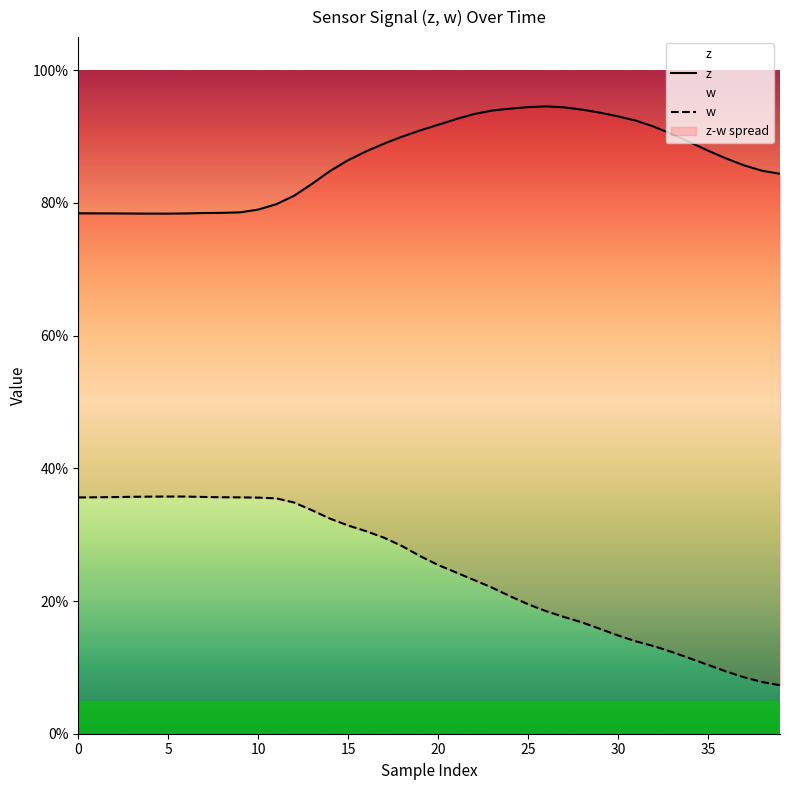

Is it true that z equals 0.9 at 16?

True